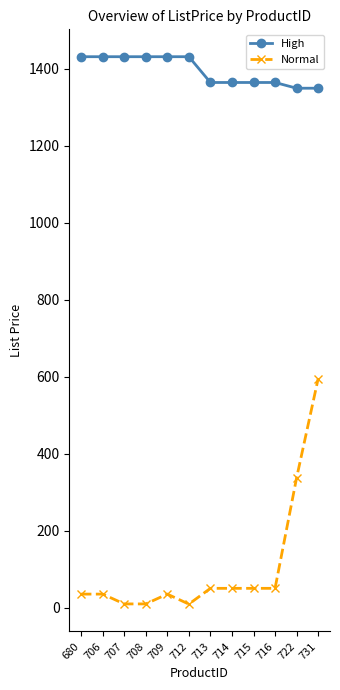

What is the value of the High point at the 7th from the left?

1364.5